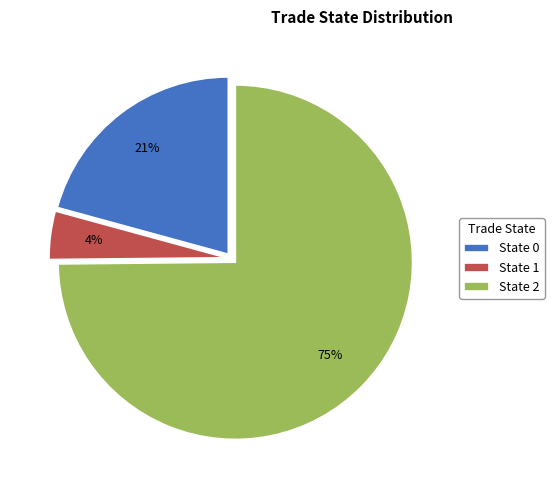

Is there a majority slice in this chart?

Yes